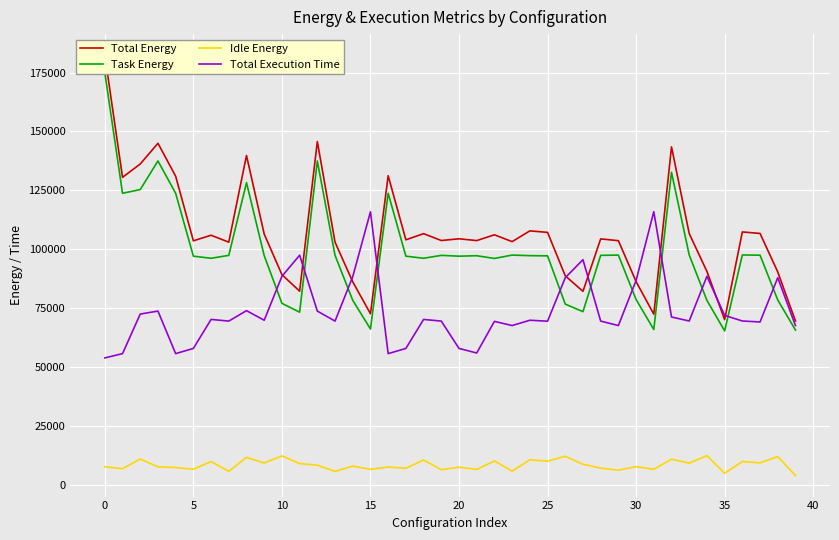

True or false: Task Energy and Total Energy cross at least once.

False